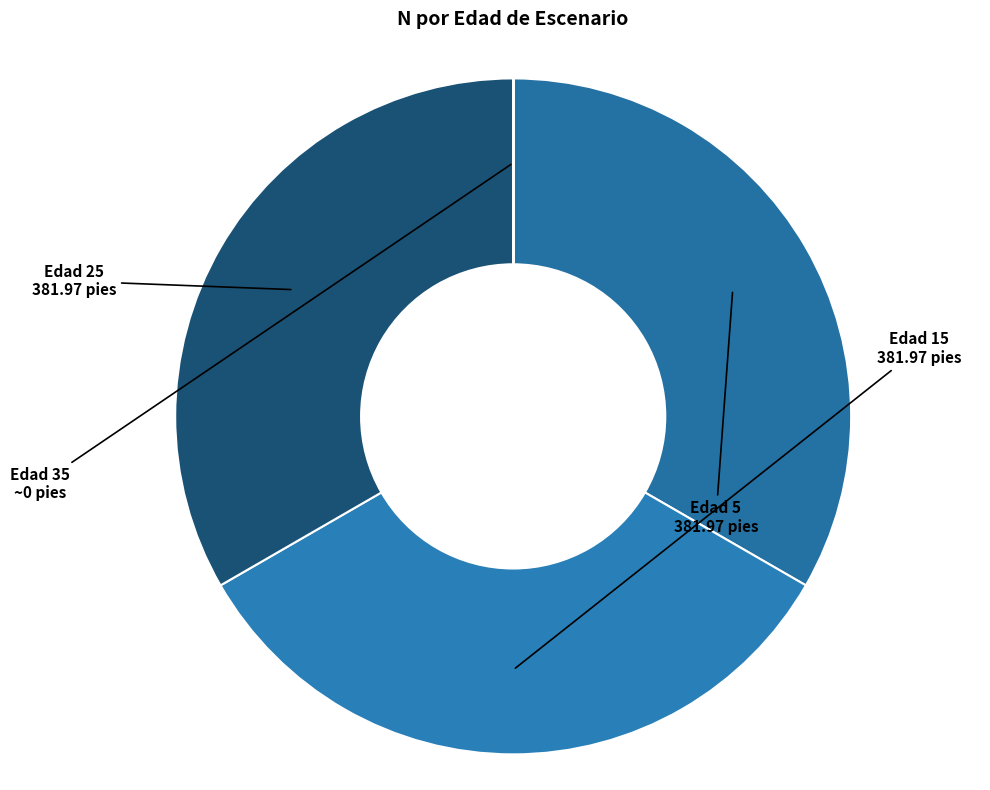

Is there any slice that represents more than half of the pie?

No